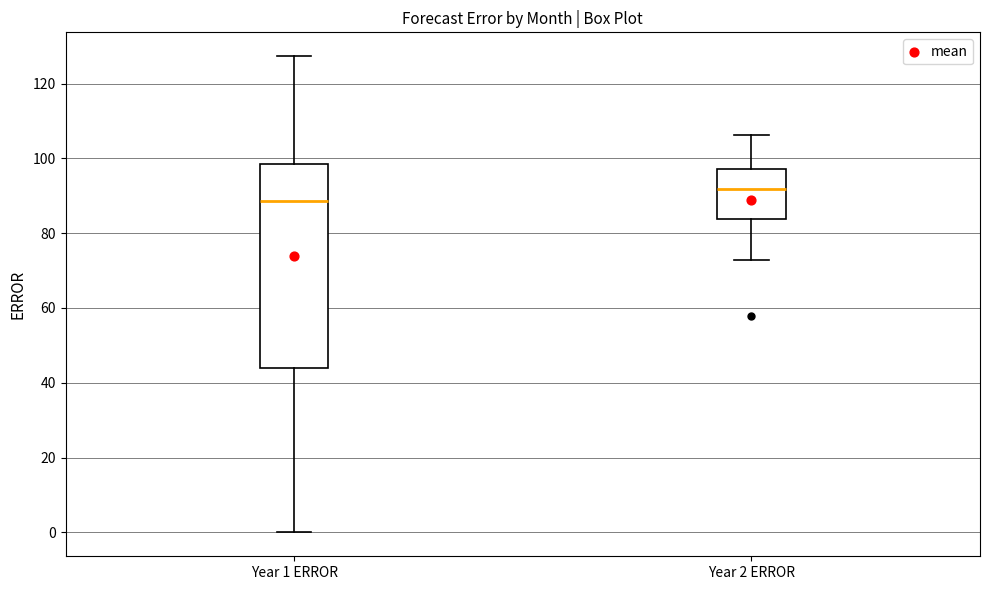

Reading left to right, read every box against the y-axis: the position of its median line, the range the box covers, and the ends of its whiskers. The values are not printed on the chart, so give them approximately, as read against the axis.

Year 1 ERROR: median 88, box 44 to 98, whiskers 0 to 128
Year 2 ERROR: median 92, box 84 to 98, whiskers 72 to 106